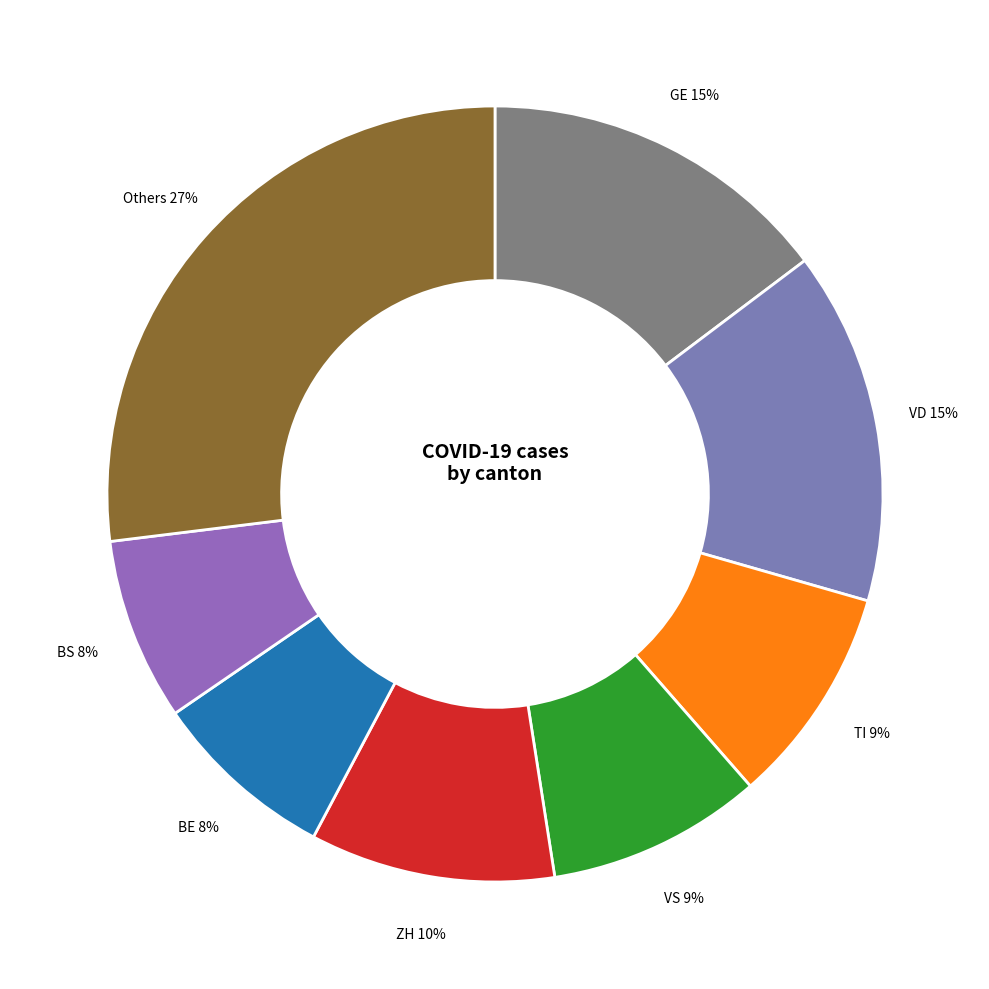

Do VD and TI together represent more than half of the pie?

No